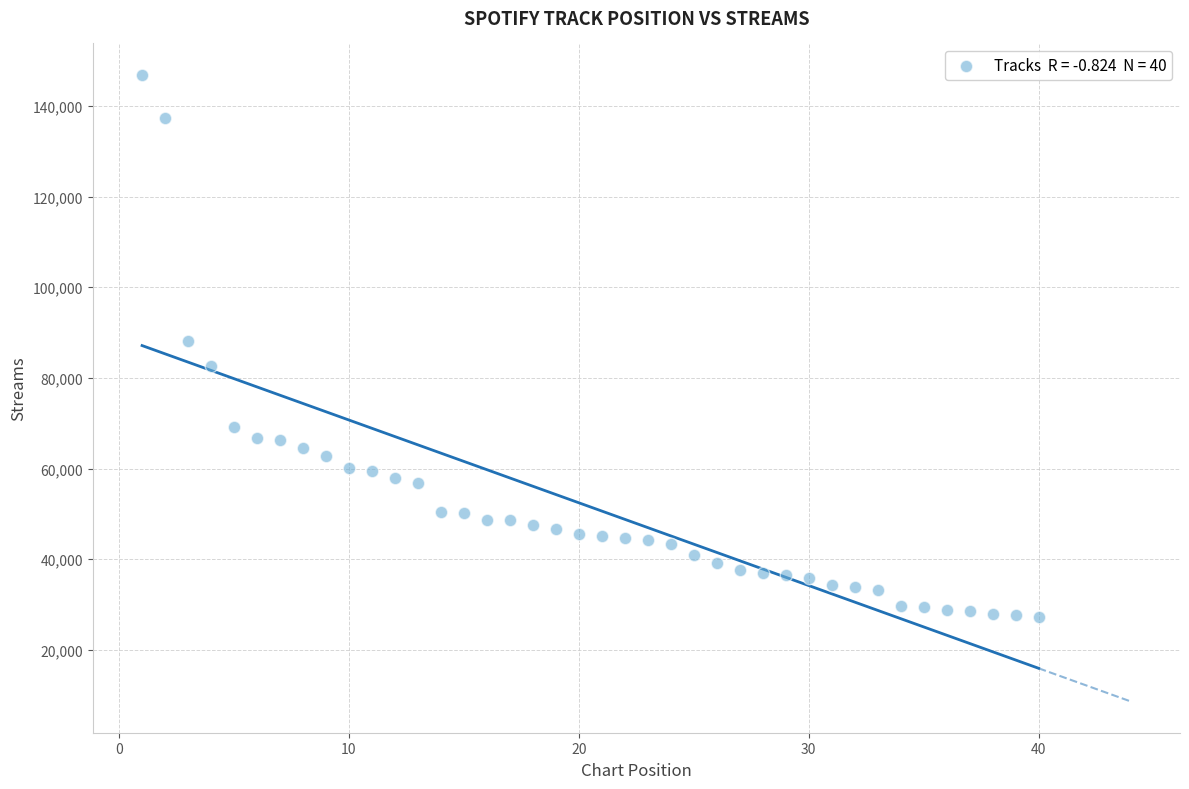

What is the range of Y values (max minus min)?

119657